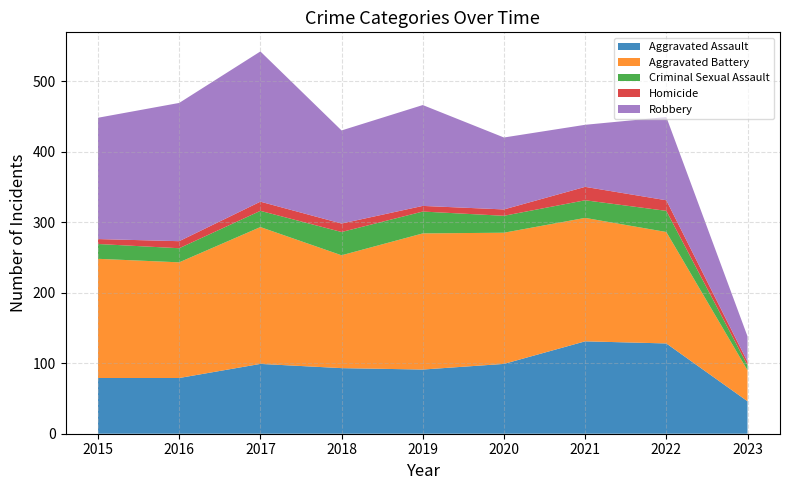

Reading left to right, extract all data points from this chart.

Aggravated Assault: 79	79	99	93	91	99	131	128	46
Aggravated Battery: 169	164	194	160	193	186	175	158	44
Criminal Sexual Assault: 21	20	23	33	31	24	25	30	7
Homicide: 7	10	13	12	8	9	19	15	5
Robbery: 172	196	213	132	143	102	88	118	36